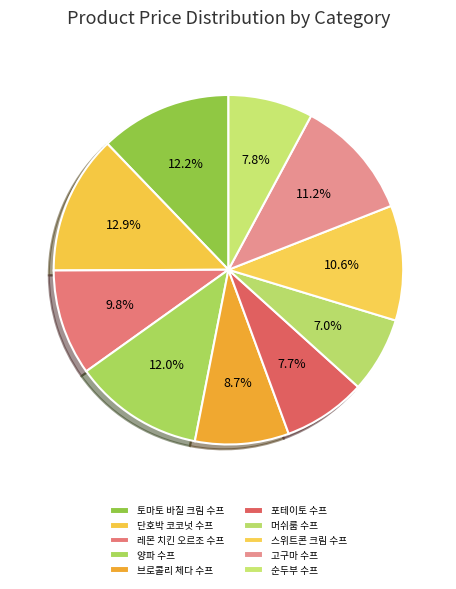

What is the smallest slice in the pie chart?

머쉬룸 수프